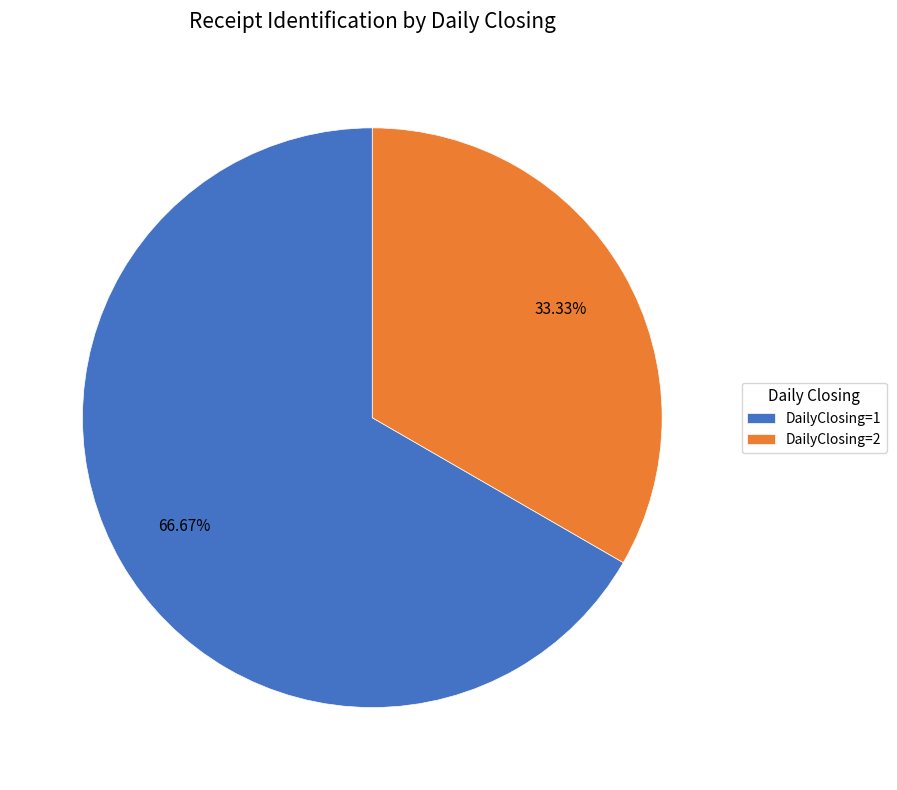

Count the number of slices in the pie.

2